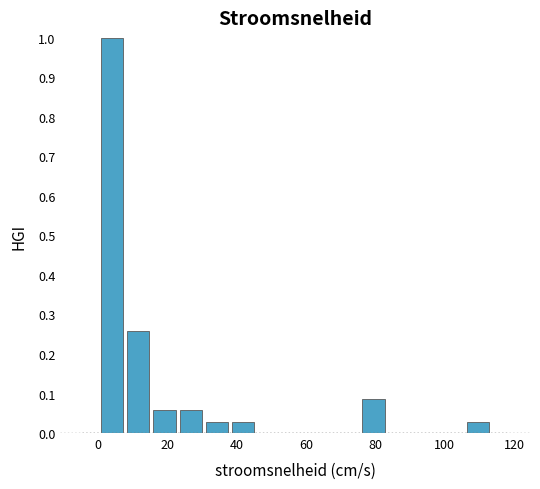

Around what value on the x-axis is the tallest bar? Give the approximate position of its centre, as read against the axis.

4